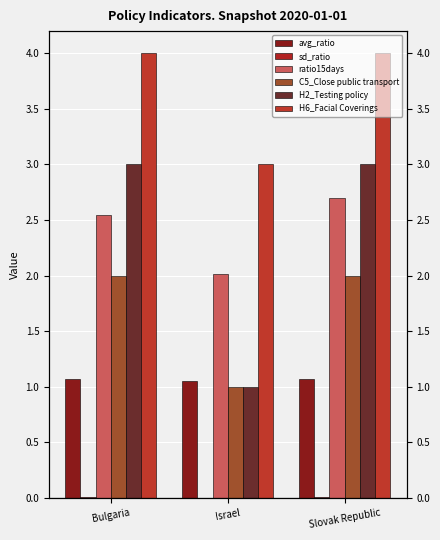

The value of H6_Facial Coverings at Israel is 1.9. True or false?

False